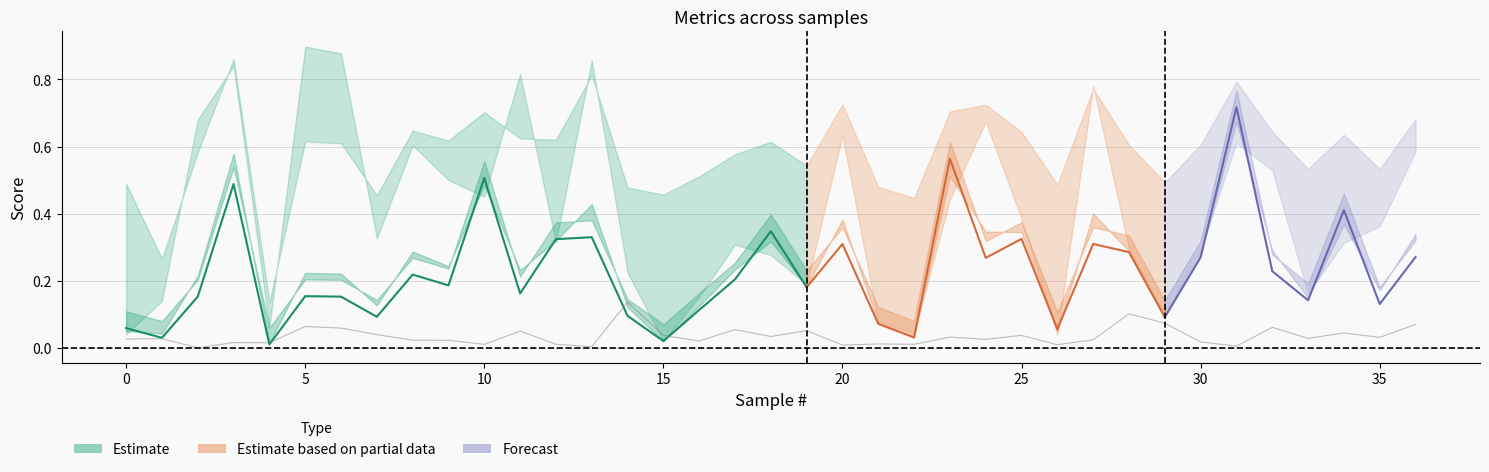

What is the difference between the maximum and second lowest values in the f1_score series?

0.7